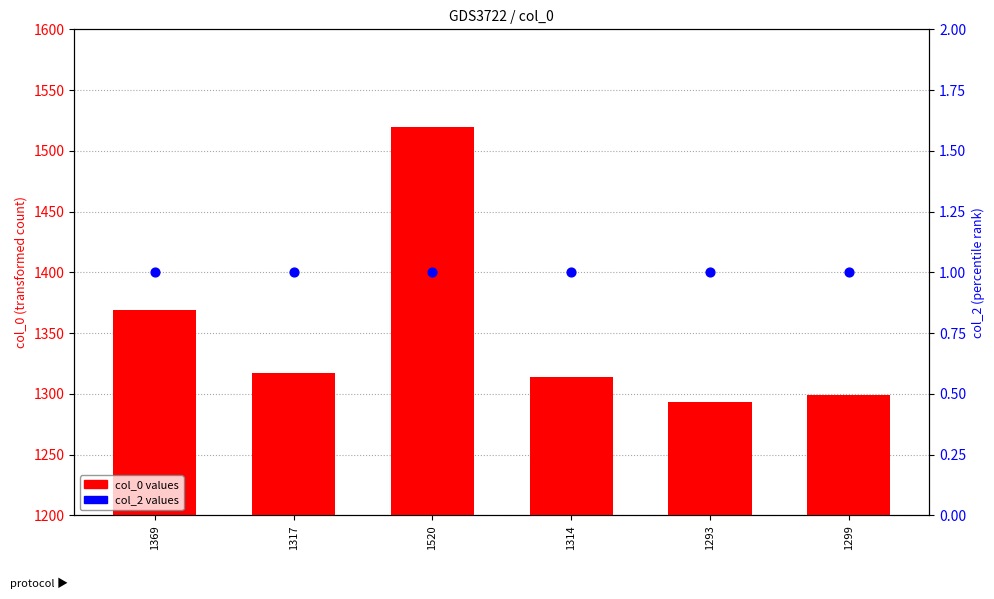

Which series has the largest Y range (max minus min)?

col_0 values